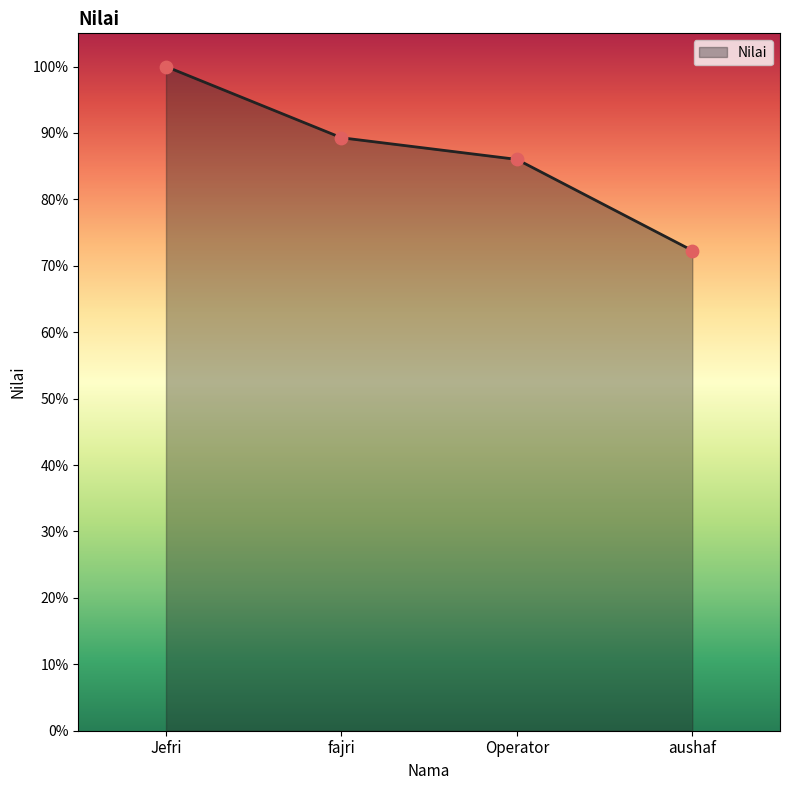

Which has a higher value, Operator or fajri?

fajri